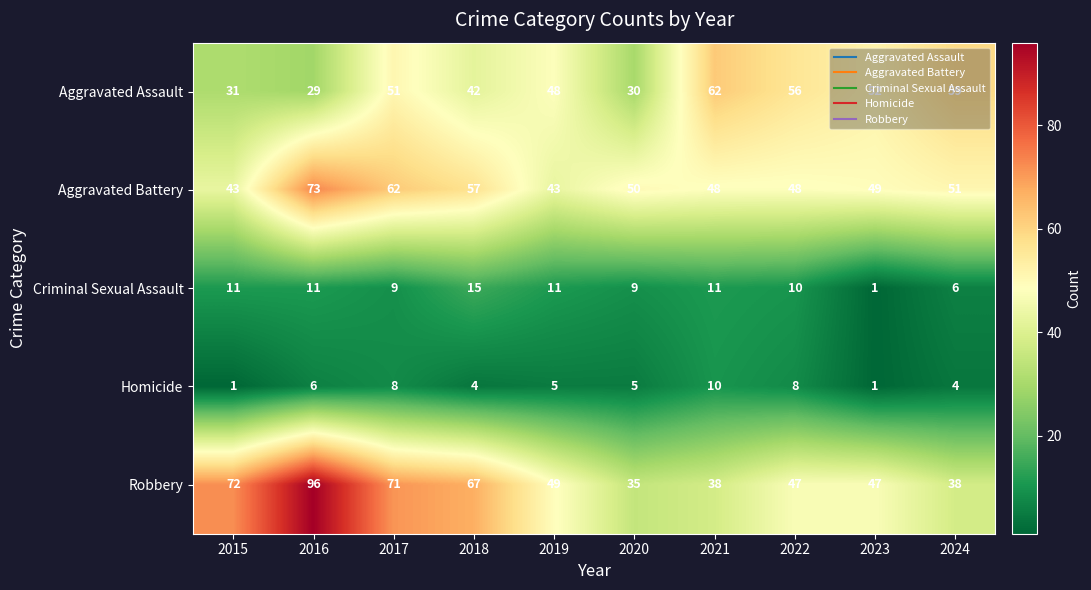

At which category is the sum across all series the highest?

2016